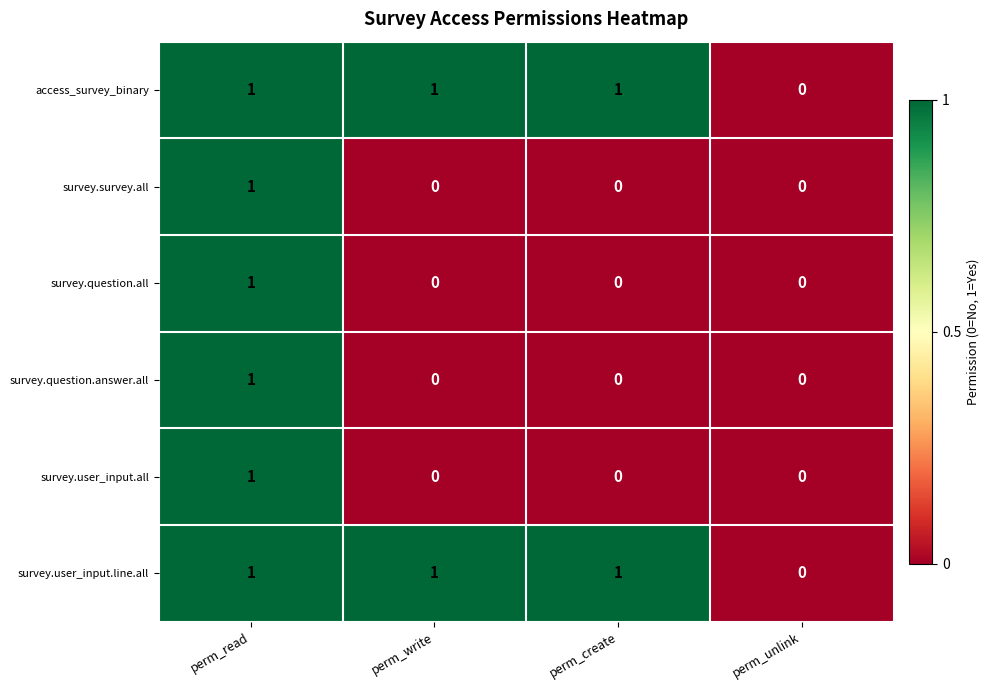

The value of access_survey_binary at perm_unlink is 0. True or false?

True